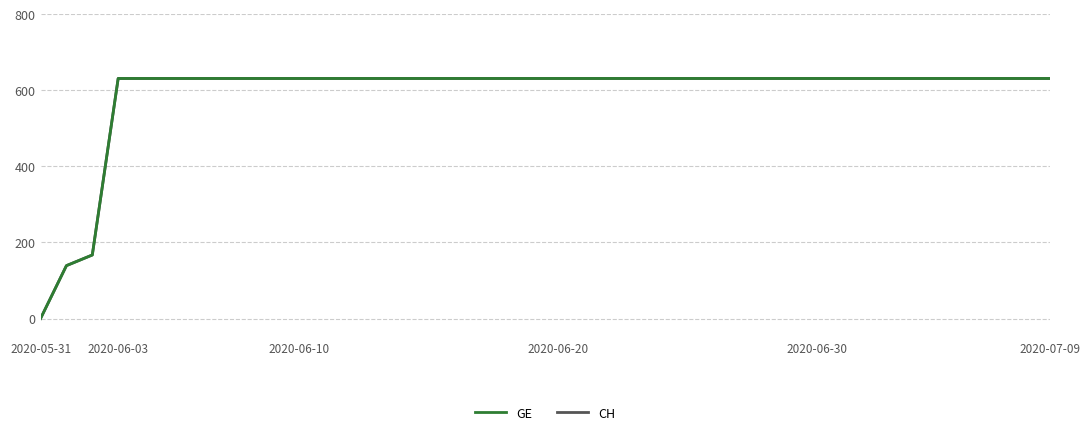

Does the chart have visible grid lines?

Yes